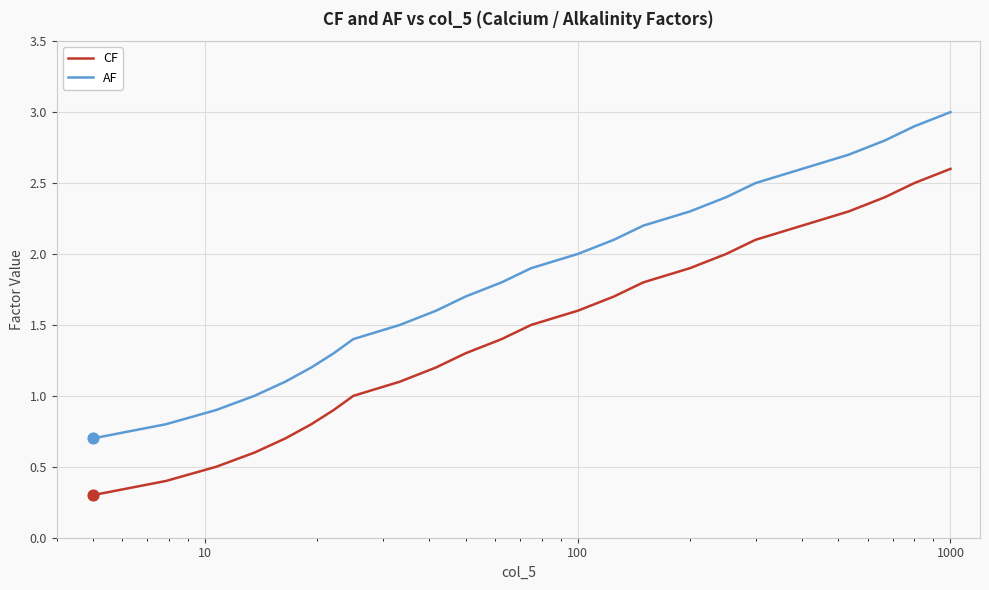

At how many categories does at least one series exceed 0?

24